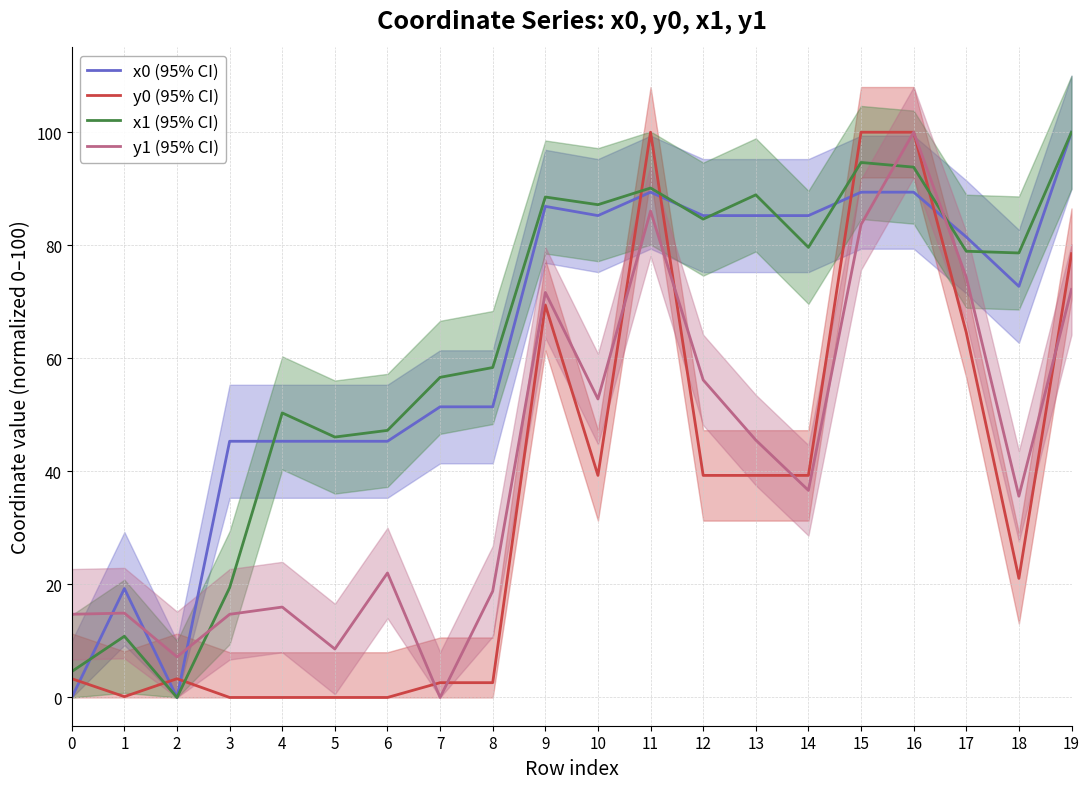

Does the chart display data point markers on the line(s)?

No